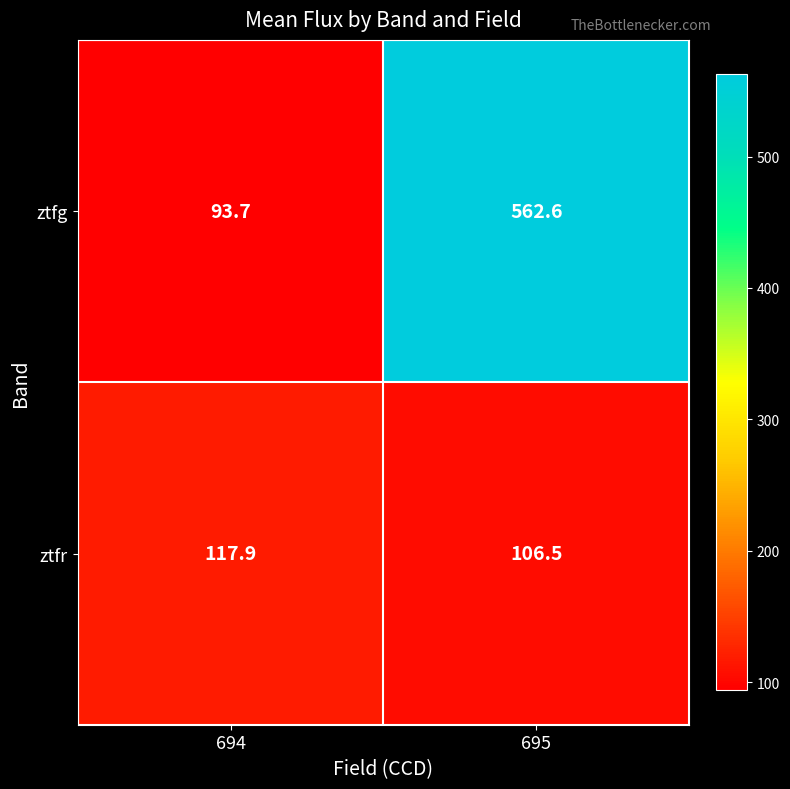

How many distinct data groups are displayed?

2